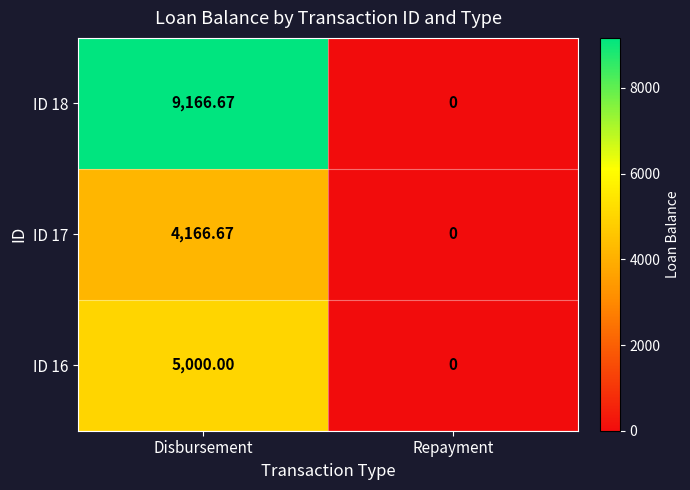

At which category does the chart reach its minimum across all series?

Repayment